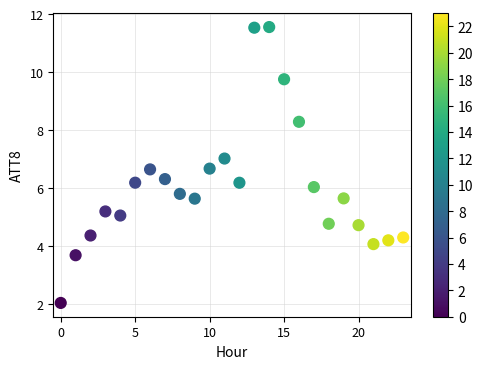

What is the range of Y values (max minus min)?

9.5